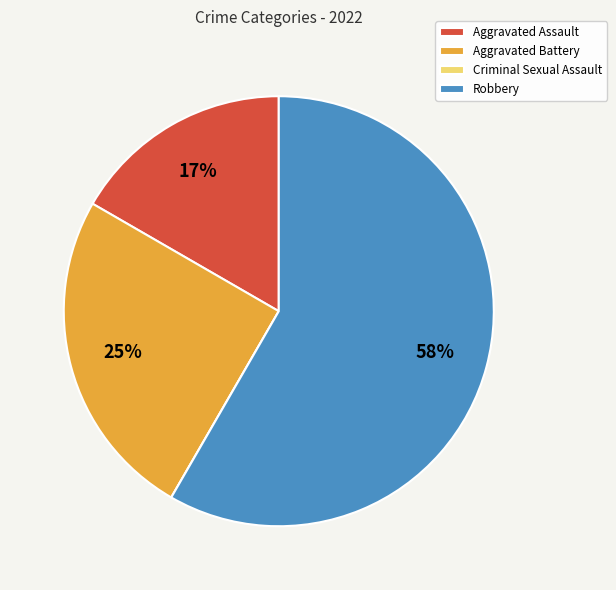

Does Aggravated Battery represent more than half of the total?

No